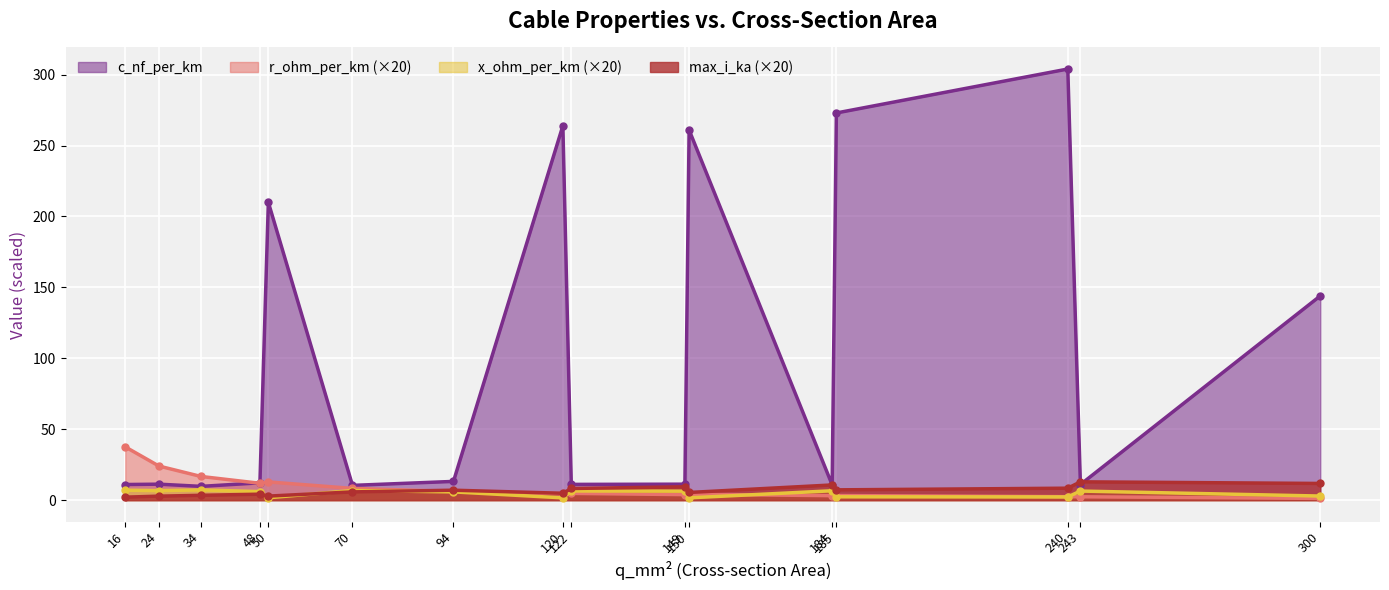

The c_nf_per_km series shows 10.8 at 184. True or false?

True